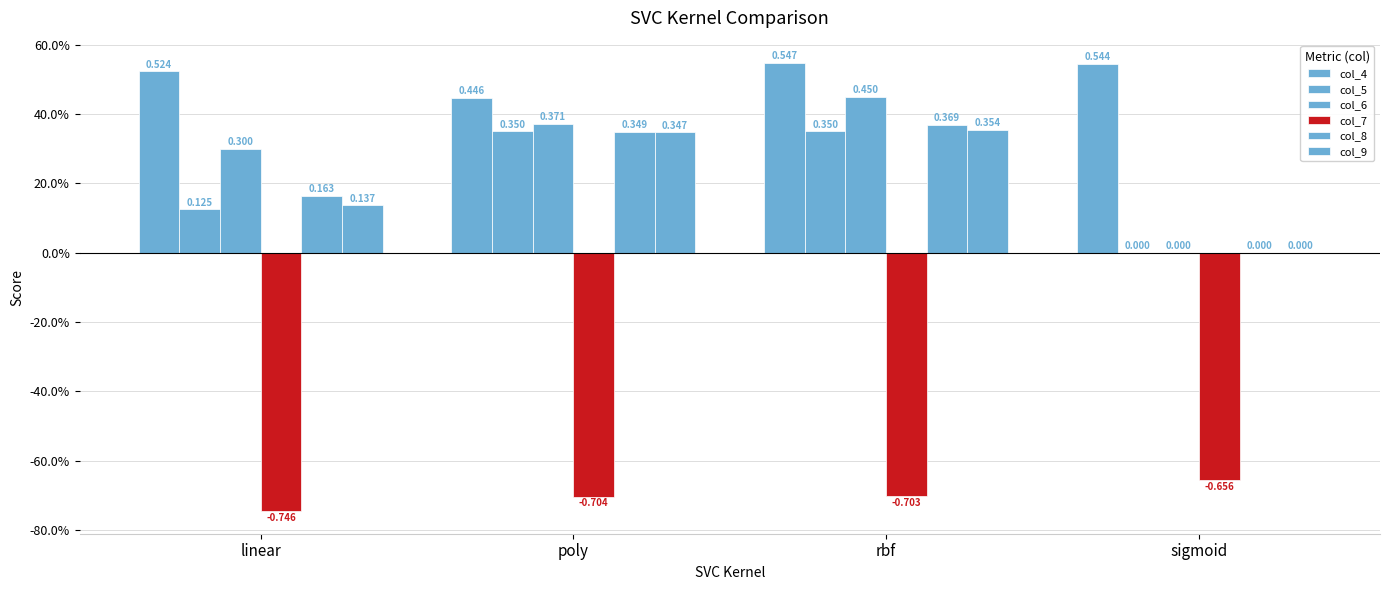

What is the value of the col_5 bar at the 3rd from the left?

0.3